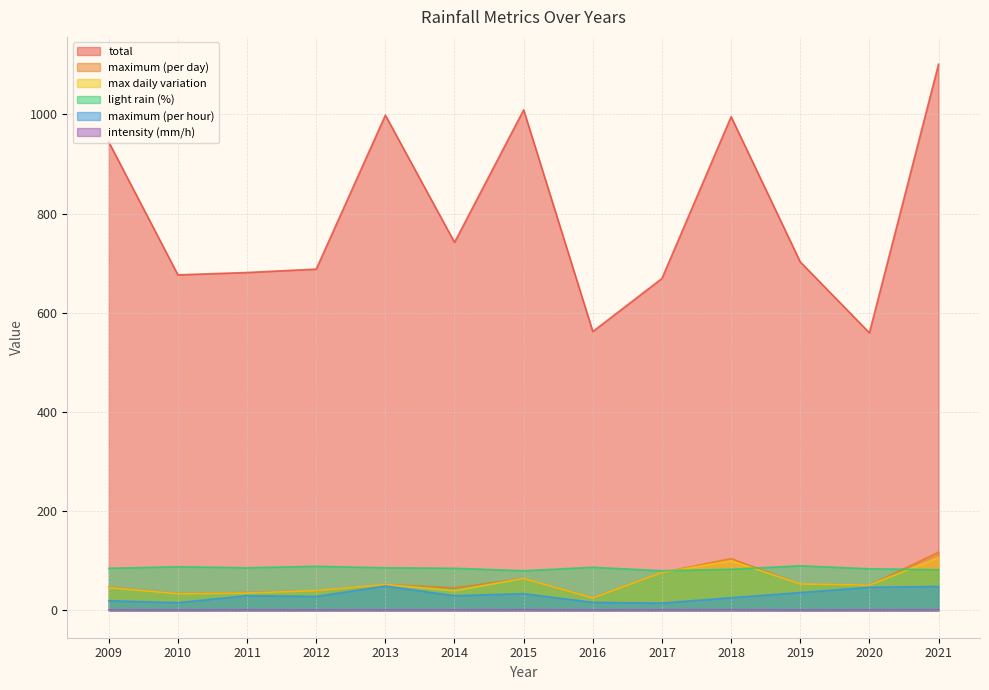

What are all the series names shown in the legend?

total, maximum (per day), max daily variation, light rain (%), maximum (per hour), intensity (mm/h)